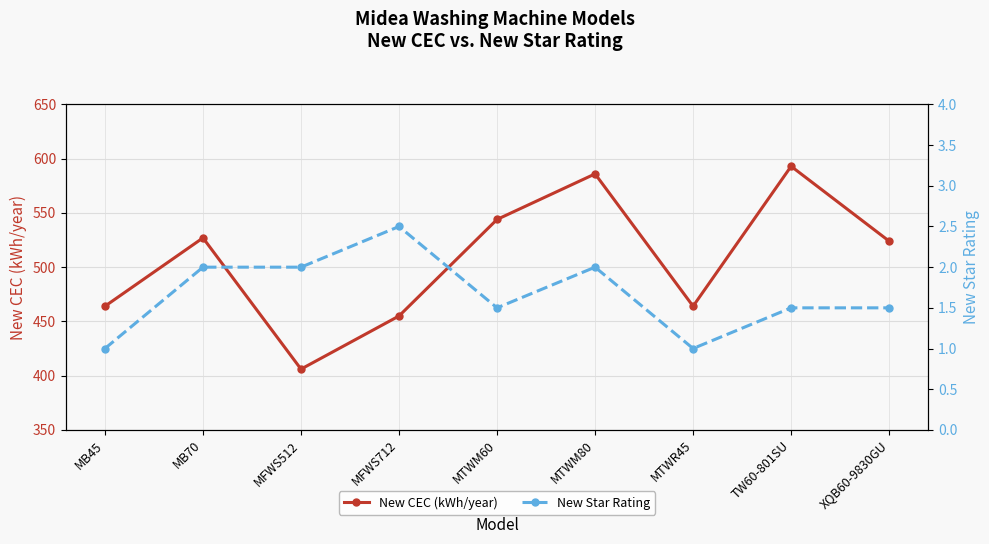

What is the average value of the New Star Rating series?

1.7